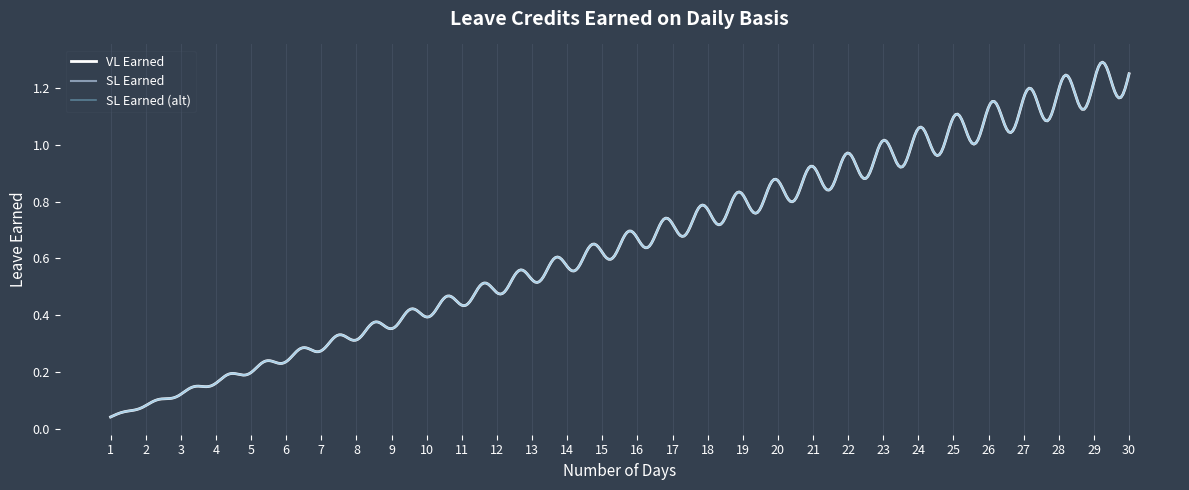

Which series has the largest total across all categories?

VL Earned